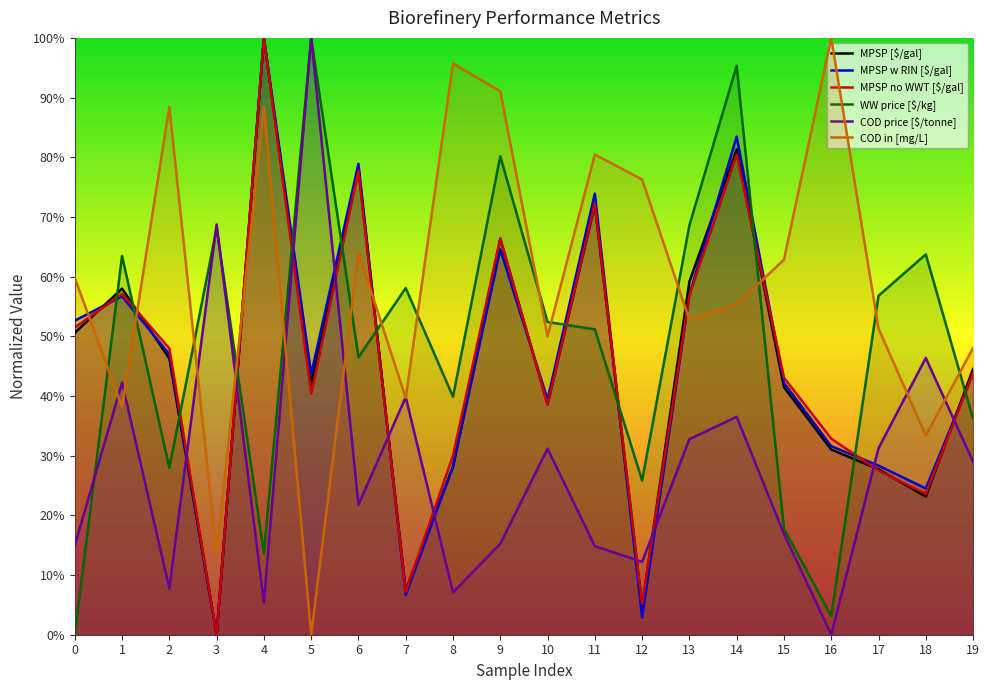

Which series has the widest spread of values?

MPSP [$/gal]